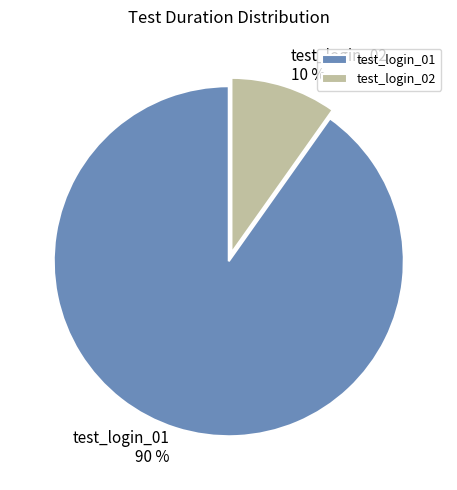

How many segments does this pie chart have?

2